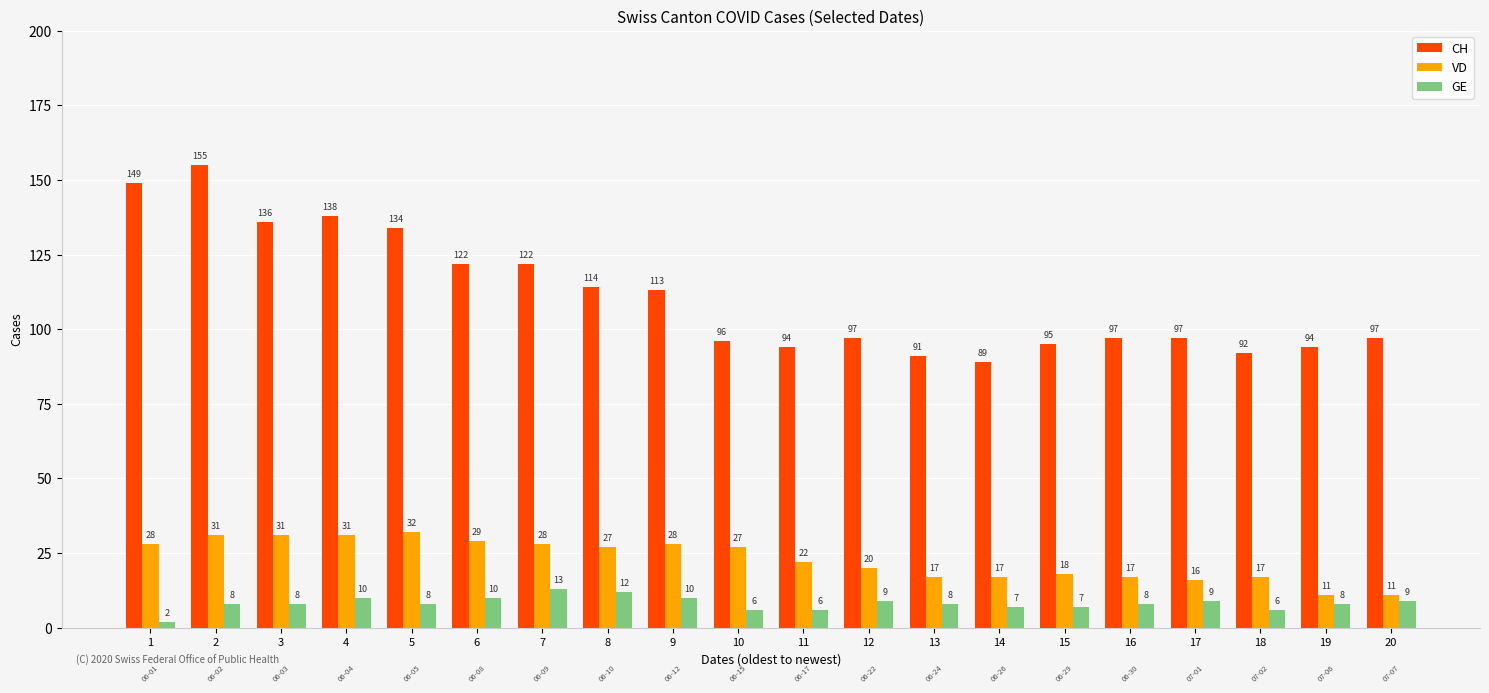

Which category has the lowest value across all series?

1